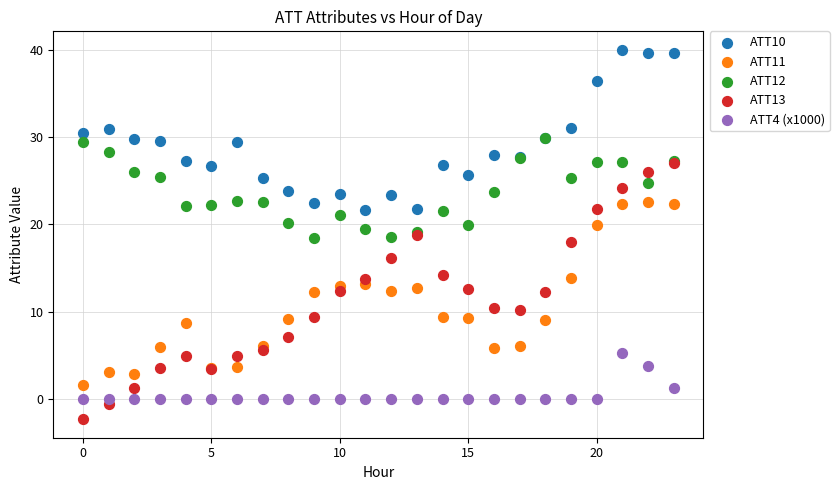

What are all the series names shown in the legend?

ATT10, ATT11, ATT12, ATT13, ATT4 (x1000)